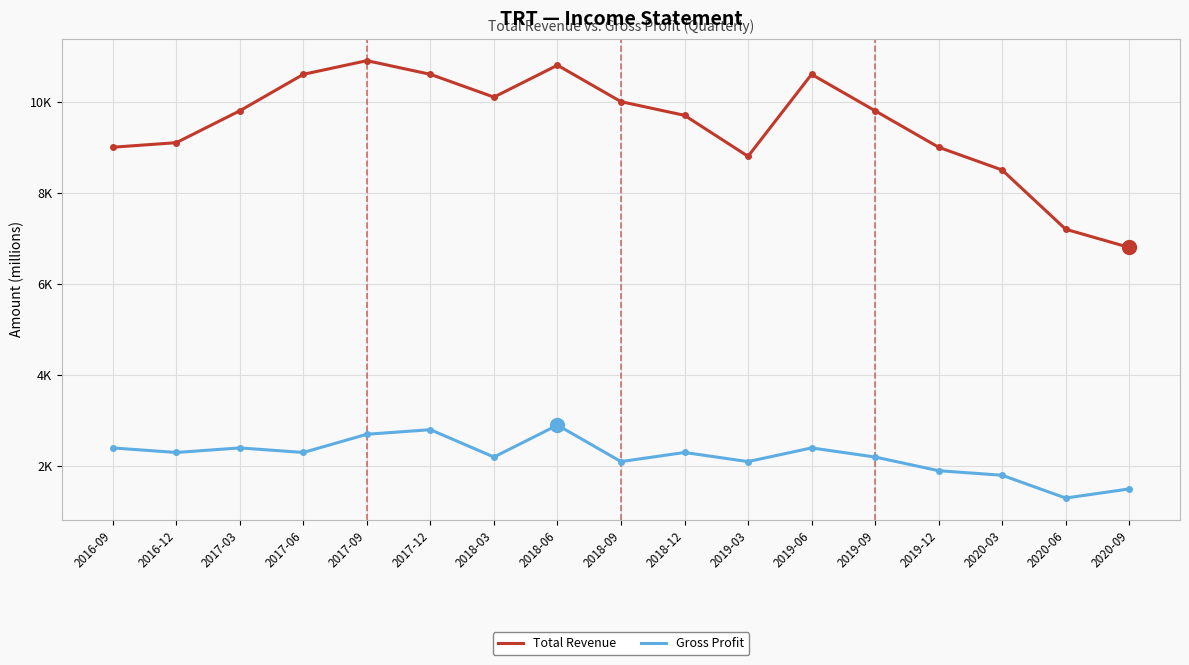

What are all the series names shown in the legend?

Total Revenue, Gross Profit